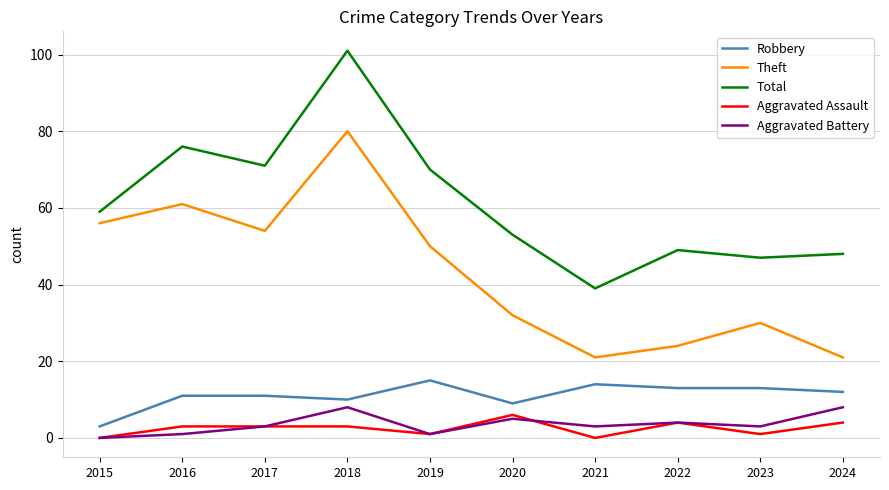

Rank the series by their maximum value, from highest to lowest.

Total, Theft, Robbery, Aggravated Battery, Aggravated Assault